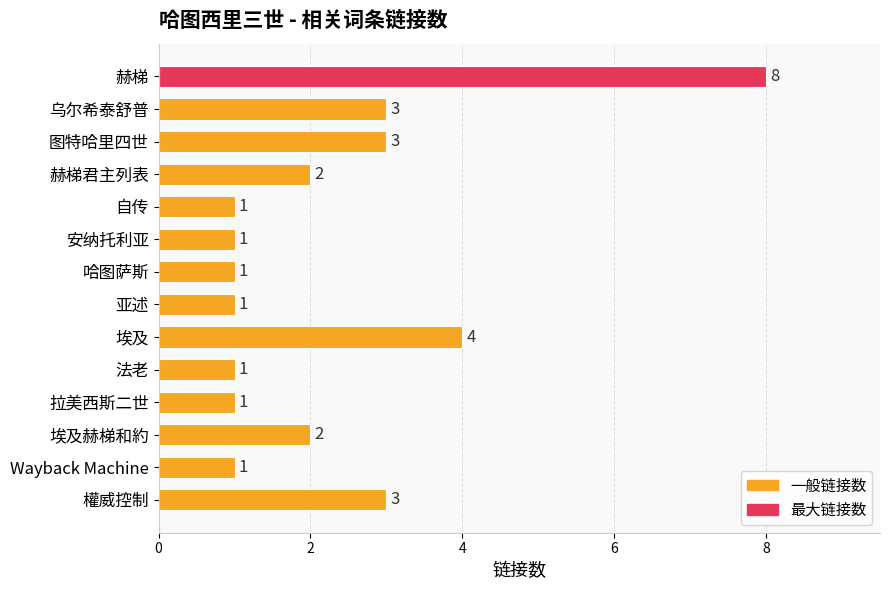

How many values are below 2?

7